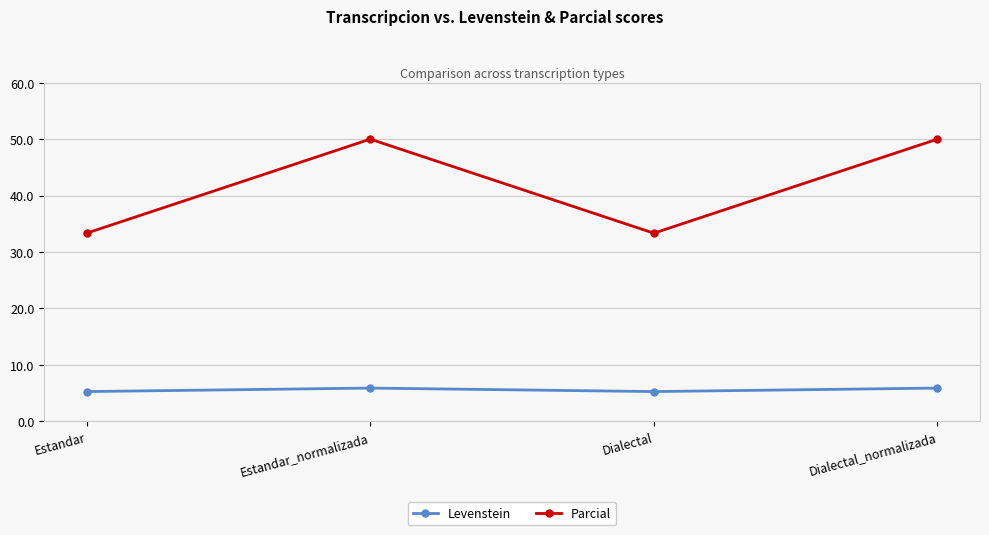

Read the Parcial value at Estandar.

33.3